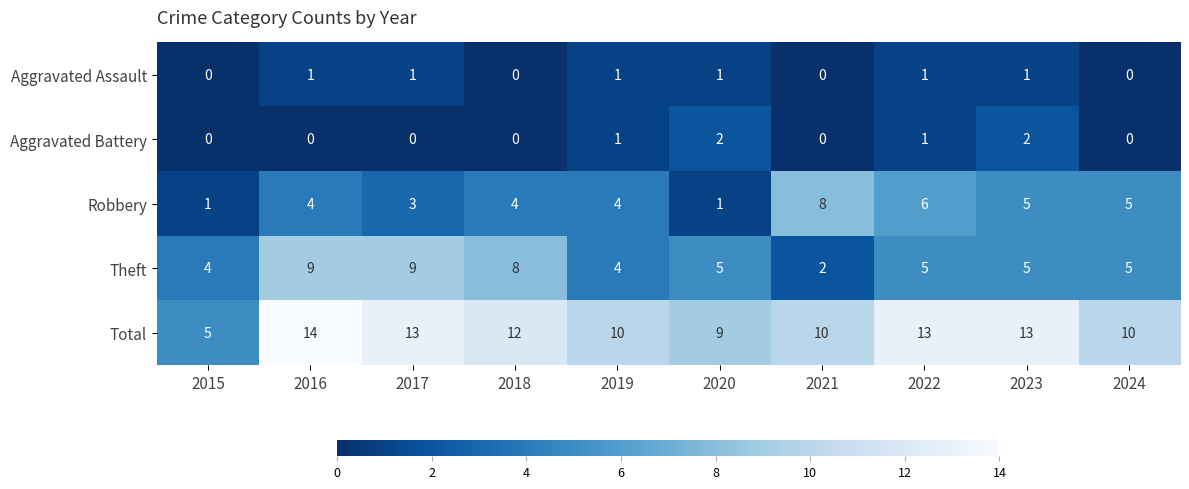

What is the total value across all series at 2024?

20